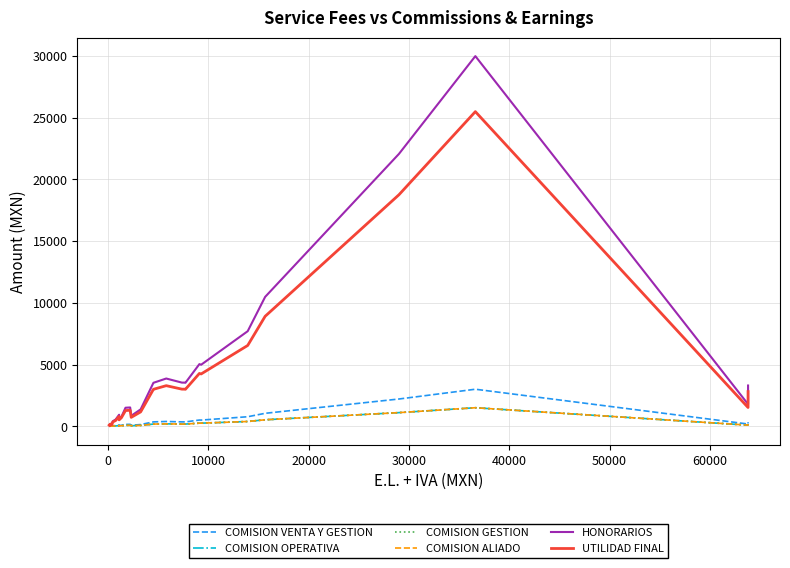

True or false: COMISION VENTA Y GESTION has more than 0 points higher than both neighbors.

True